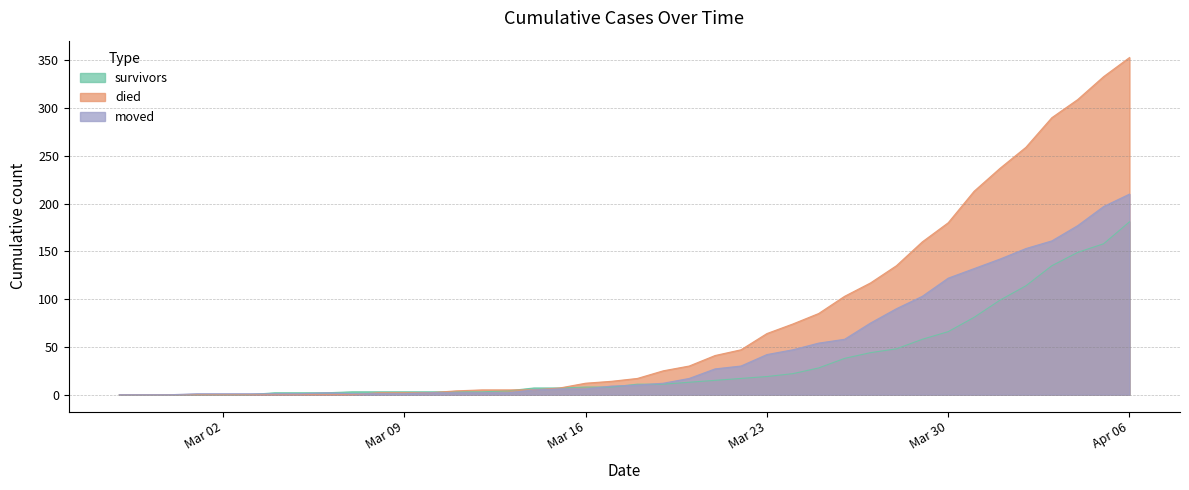

True or false: died has more than 0 points higher than both neighbors.

False